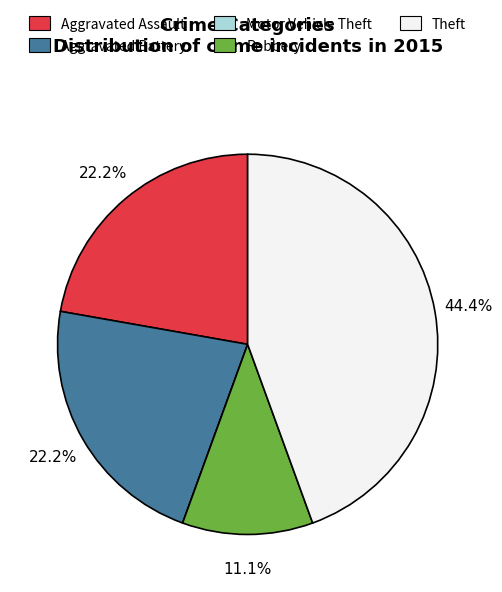

How much of the chart is everything except Robbery?

88.9%